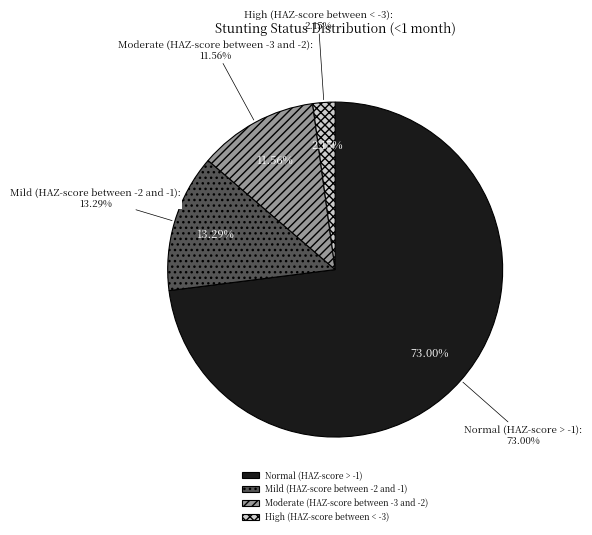

To the nearest percent, what portion does Moderate (HAZ-score between -3 and -2) represent?

12%